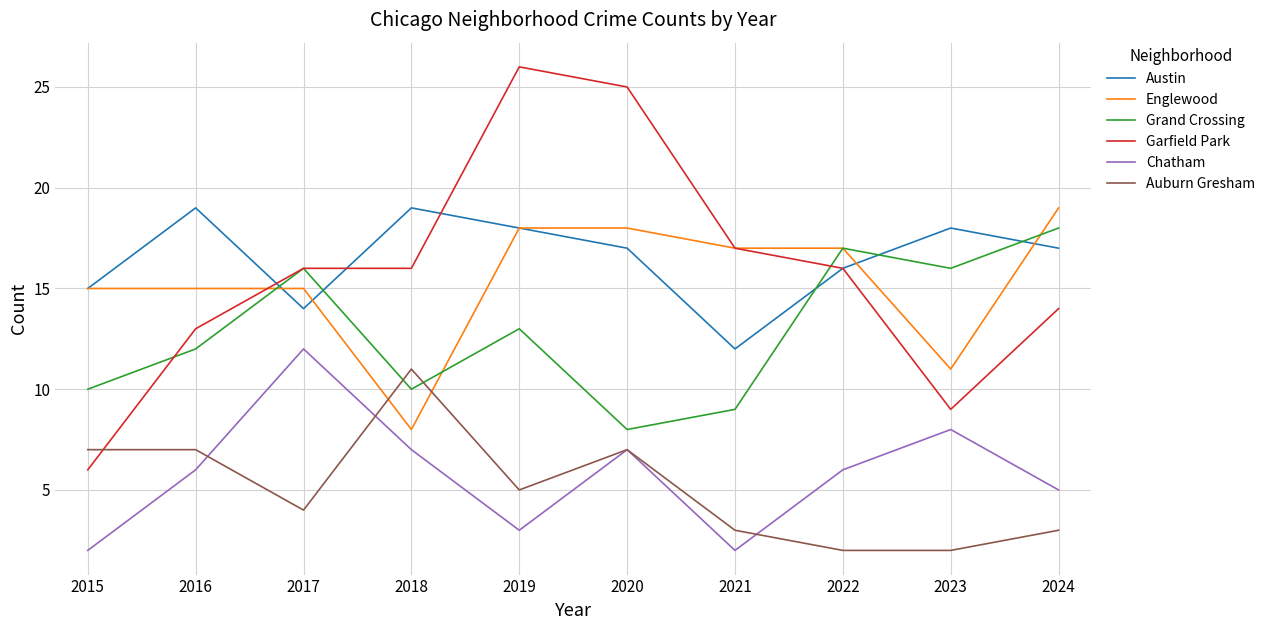

True or false: Austin and Grand Crossing cross at least once.

True